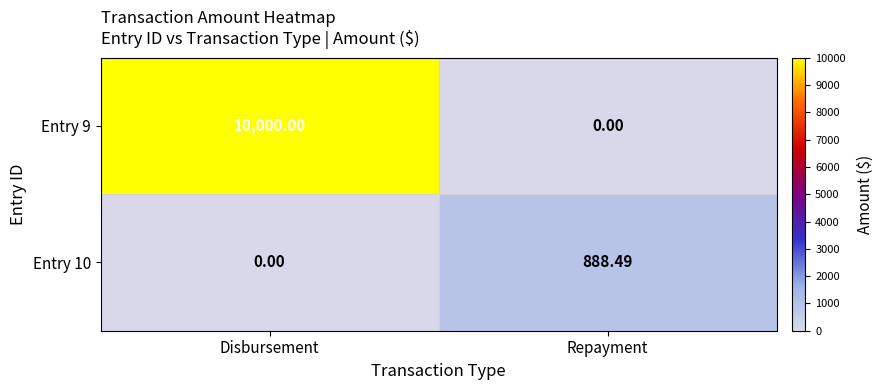

At which category does the chart reach its peak across all series?

Disbursement